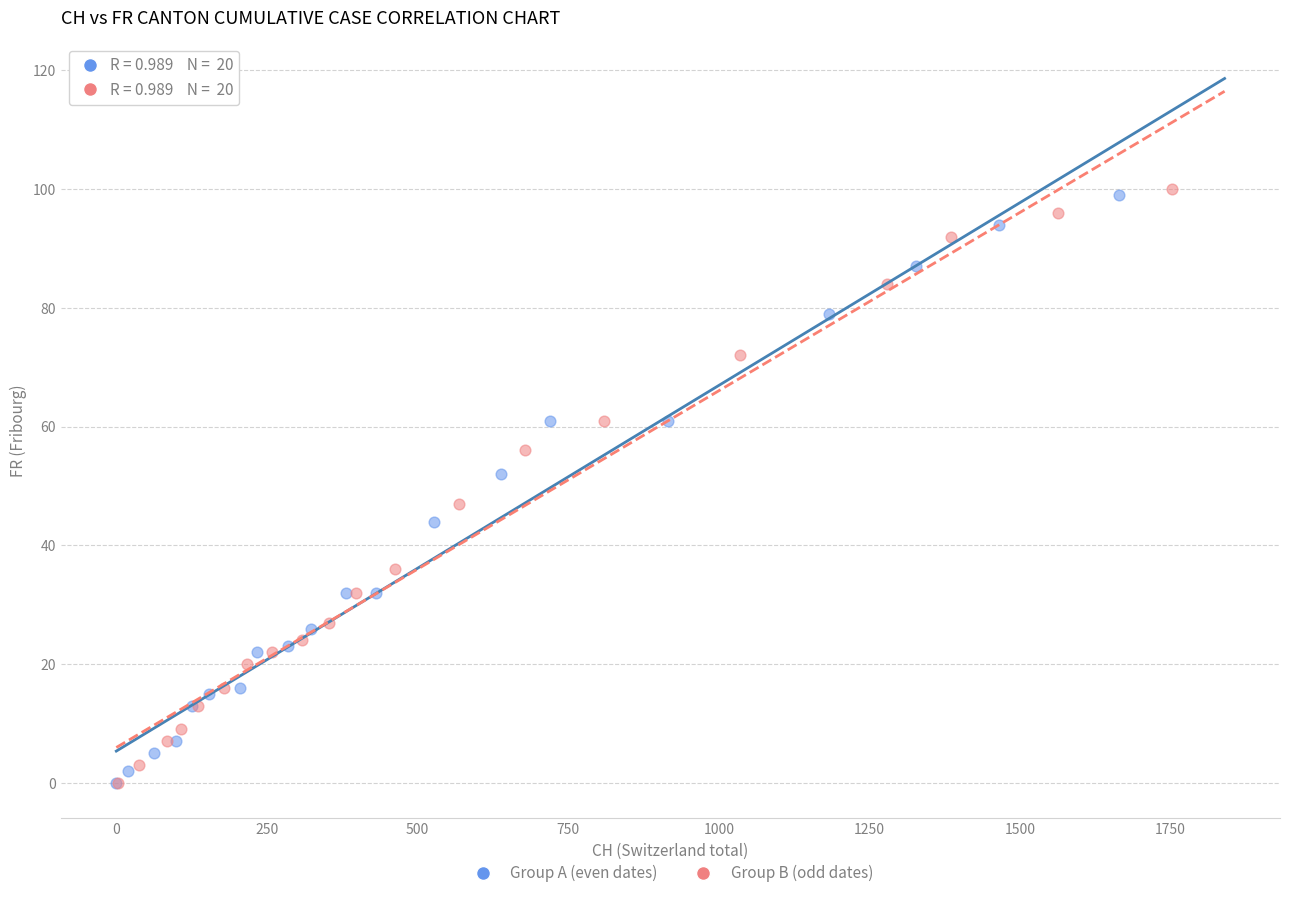

Which series has the widest spread of Y values?

Group B (odd dates)